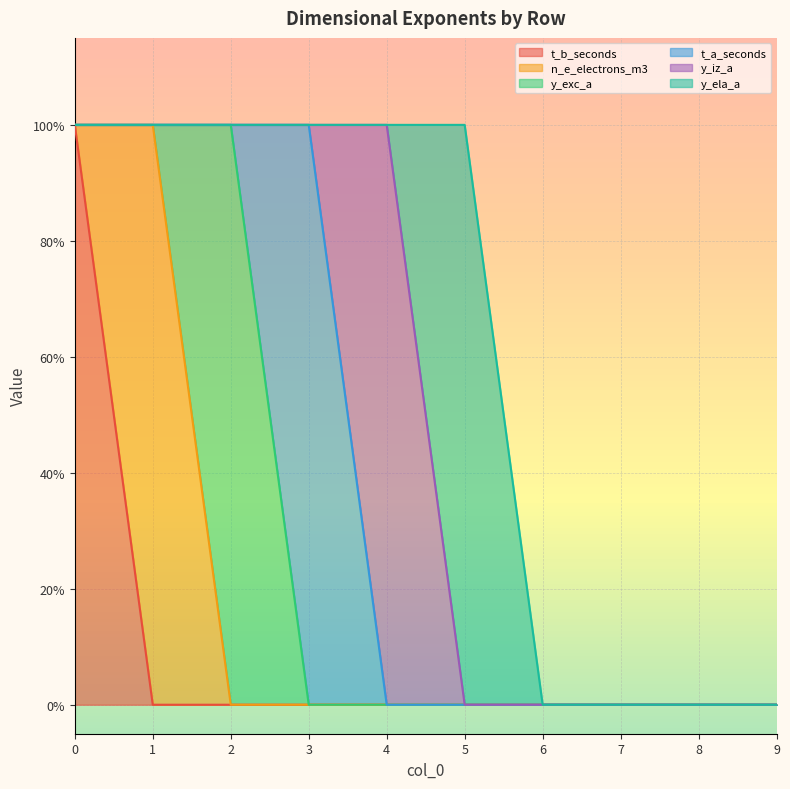

Reading left to right, transcribe all the data shown in this chart.

t_b_seconds: 1	0	0	0	0	0	0	0	0	0
n_e_electrons_m3: 0	1	0	0	0	0	0	0	0	0
y_exc_a: 0	0	1	0	0	0	0	0	0	0
t_a_seconds: 0	0	0	1	0	0	0	0	0	0
y_iz_a: 0	0	0	0	1	0	0	0	0	0
y_ela_a: 0	0	0	0	0	1	0	0	0	0